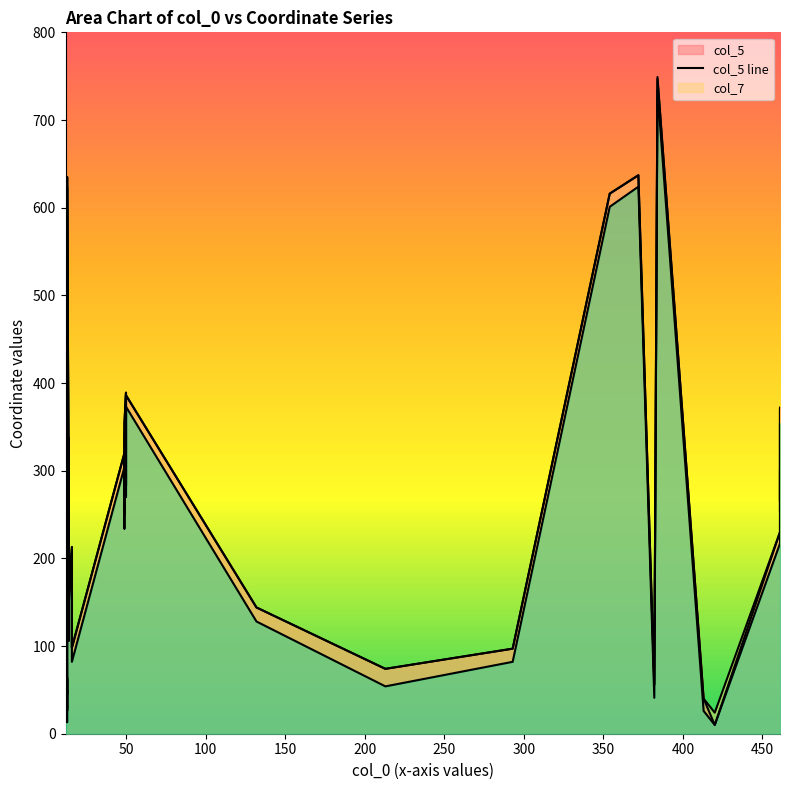

What is the average value of the col_7 line series?

270